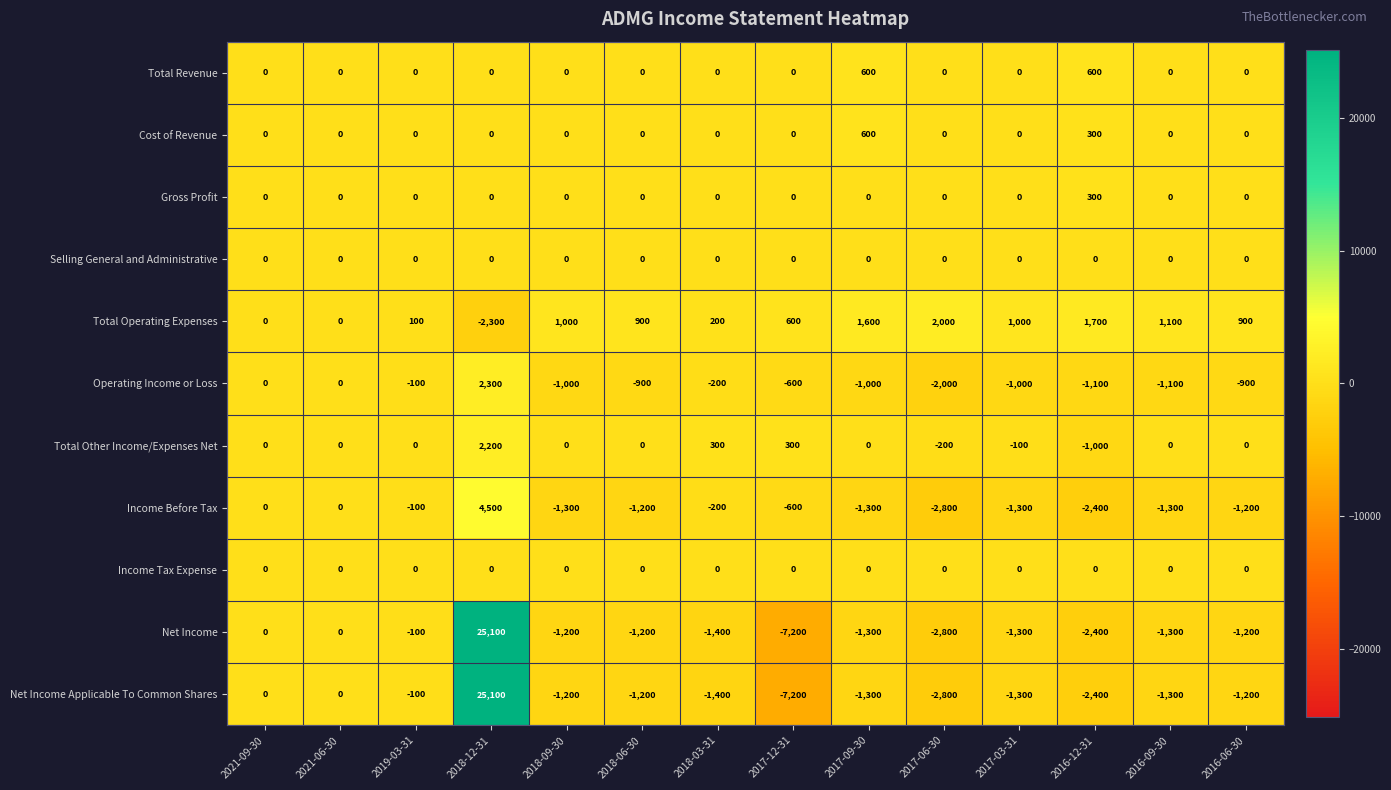

Which category has the highest value in the Net Income Applicable To Common Shares series?

2018-12-31